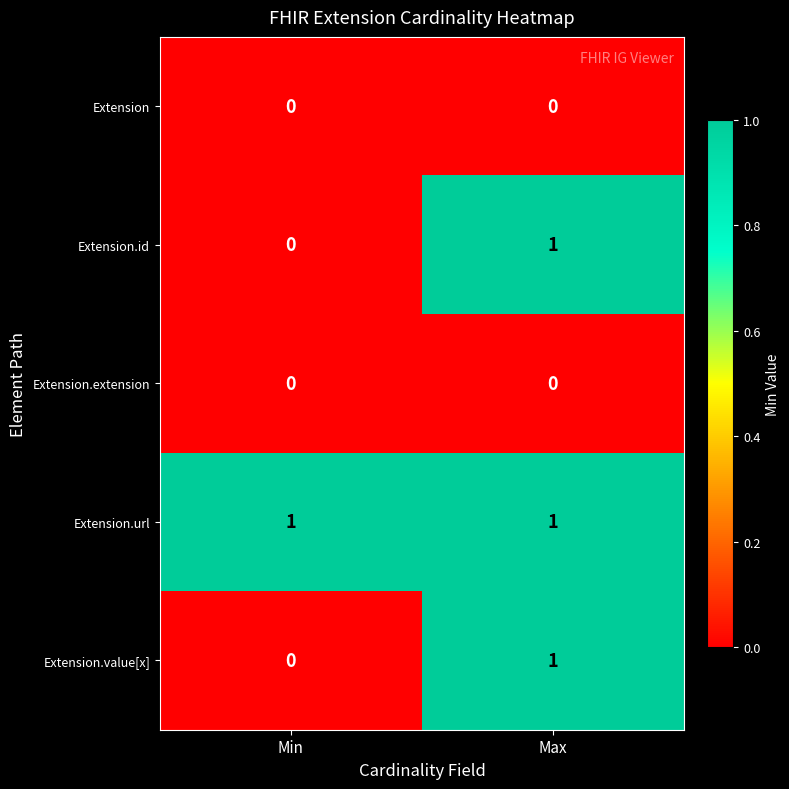

The value of Extension.id at Max is 1. True or false?

True